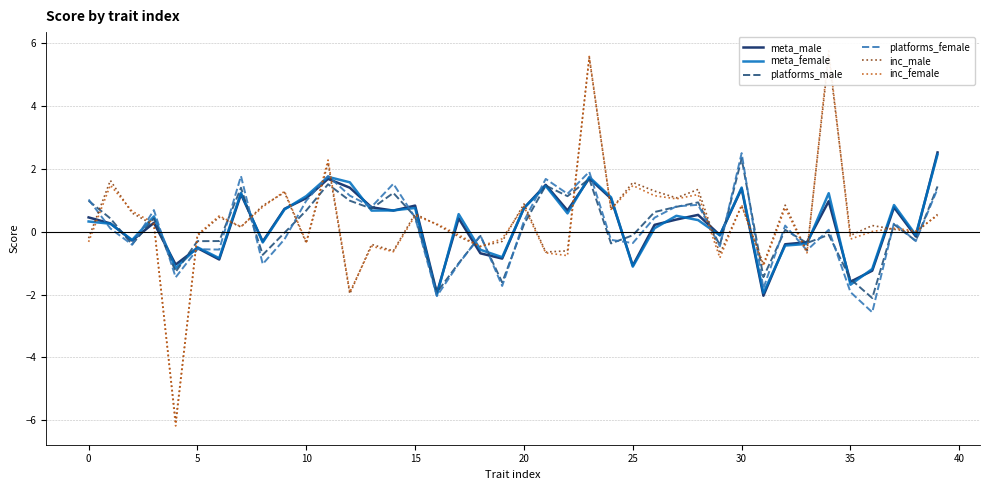

True or false: meta_female has a value of -2.0 at 25.

False